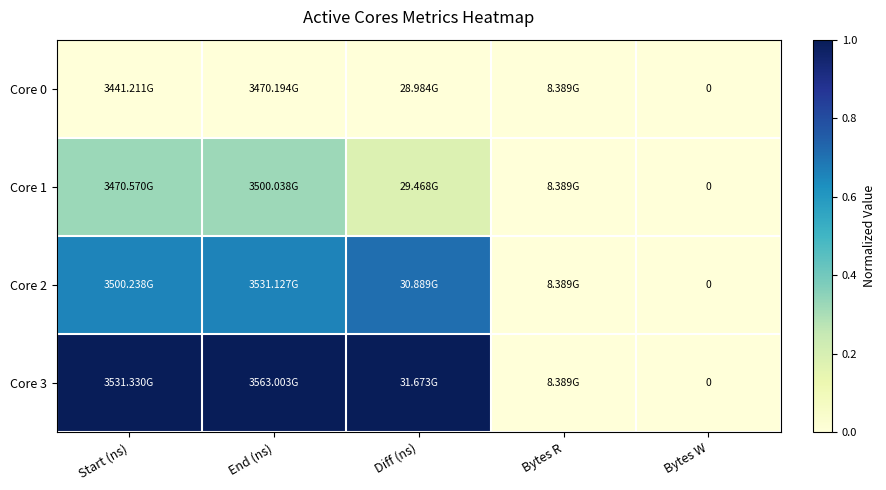

Count the Core 2 values in the range 0 to 1.

5